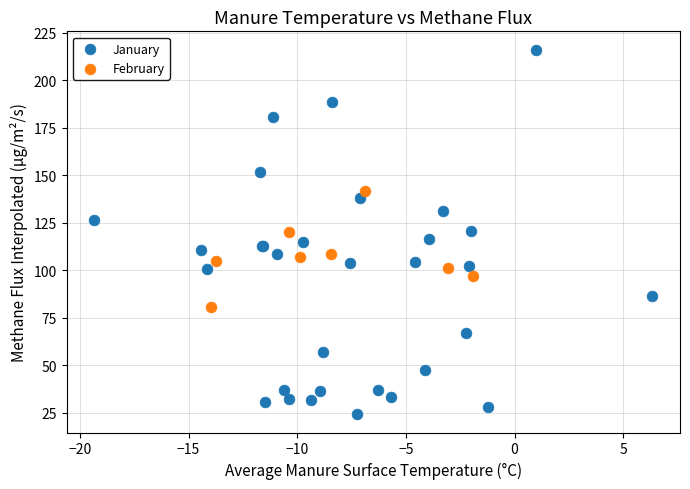

Which series reaches the maximum Y coordinate?

January